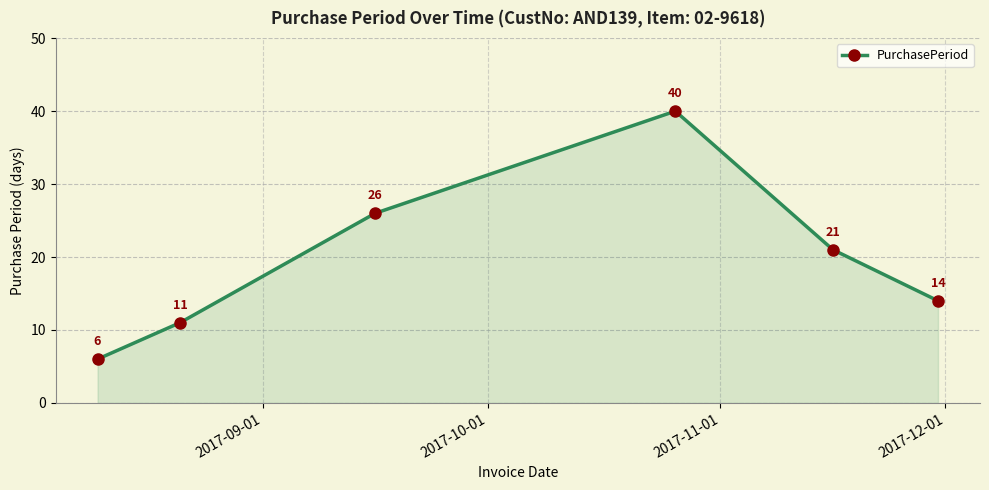

What is the value of the 4th point from the left?

40